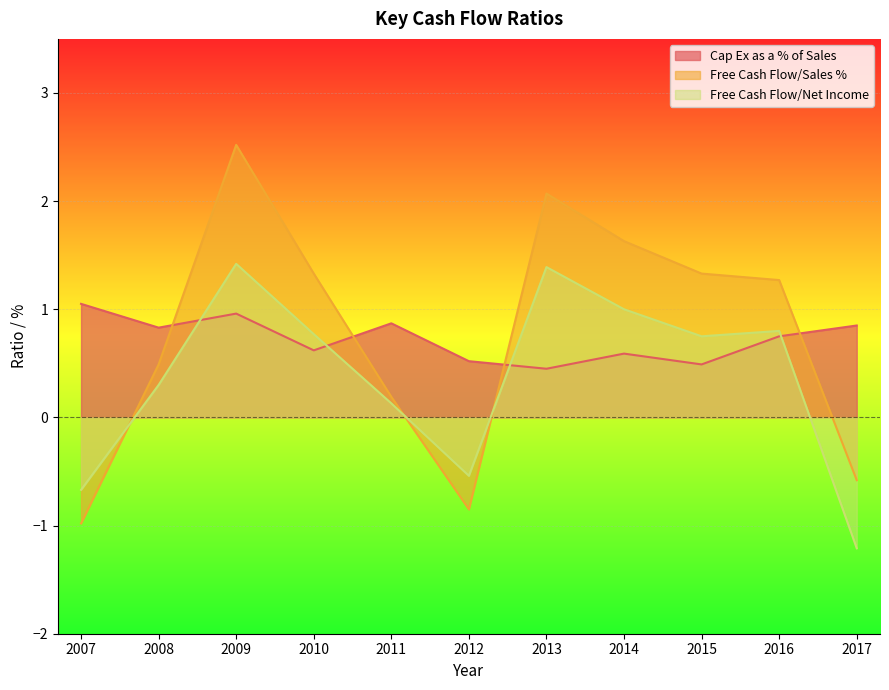

Rank the categories by Cap Ex as a % of Sales value from lowest to highest.

2013, 2015, 2012, 2014, 2010, 2016, 2008, 2017, 2011, 2009, 2007